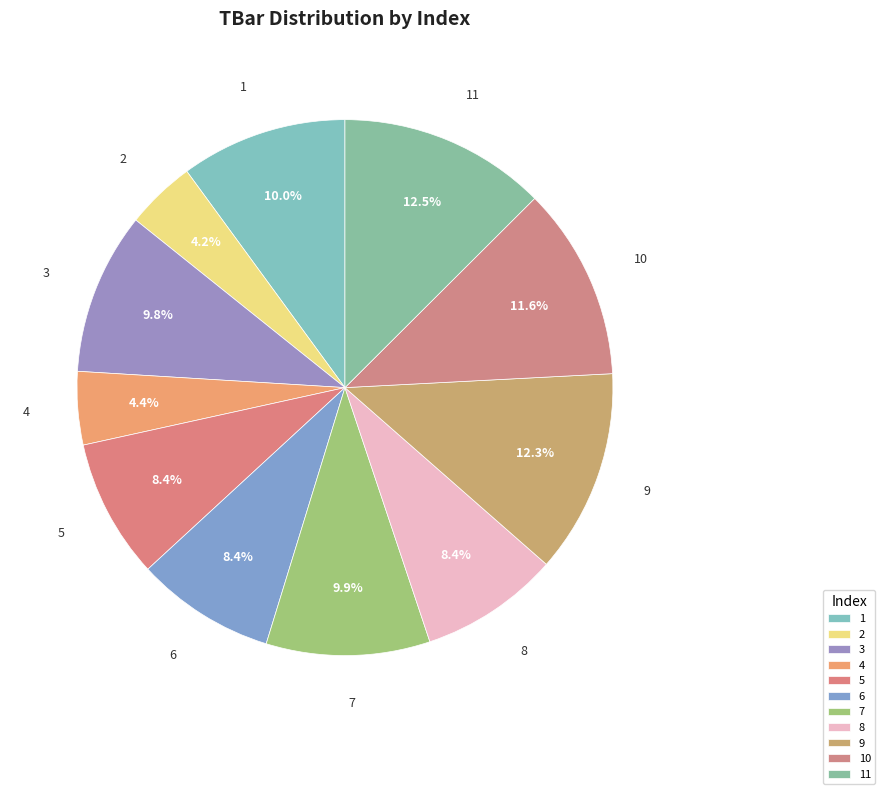

What is the total percentage of 3 and 5?

18.2%